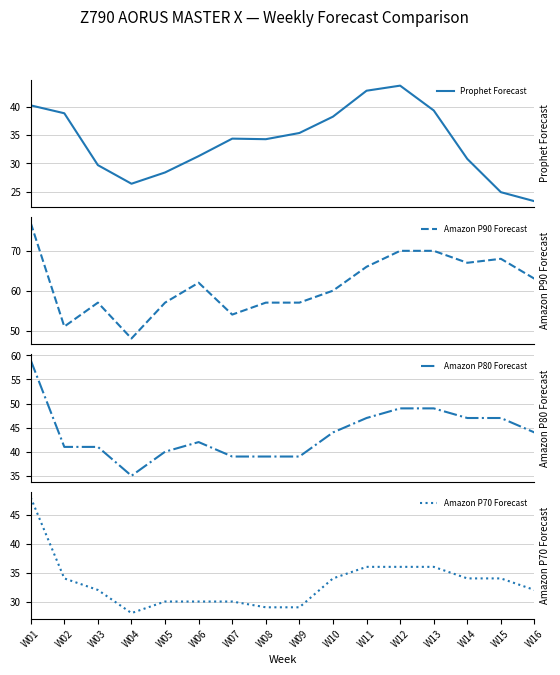

Does the chart display data point markers on the line(s)?

No